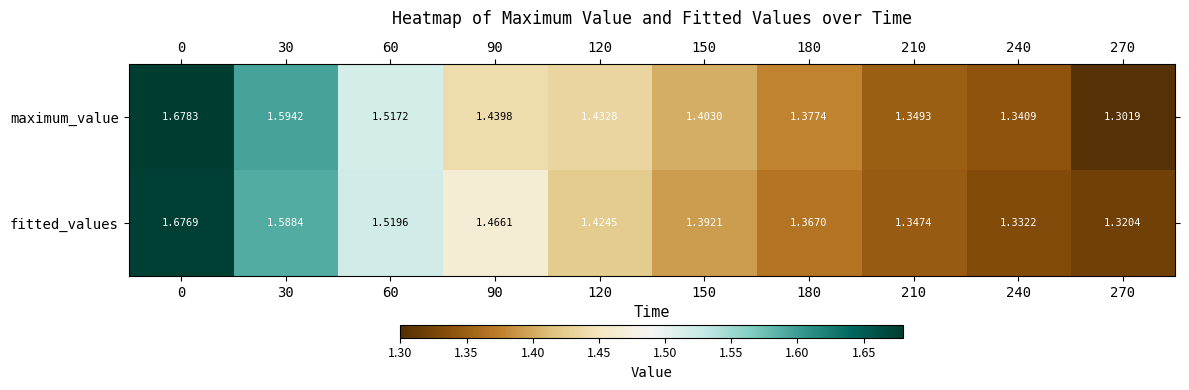

Which series has the largest total across all categories?

maximum_value